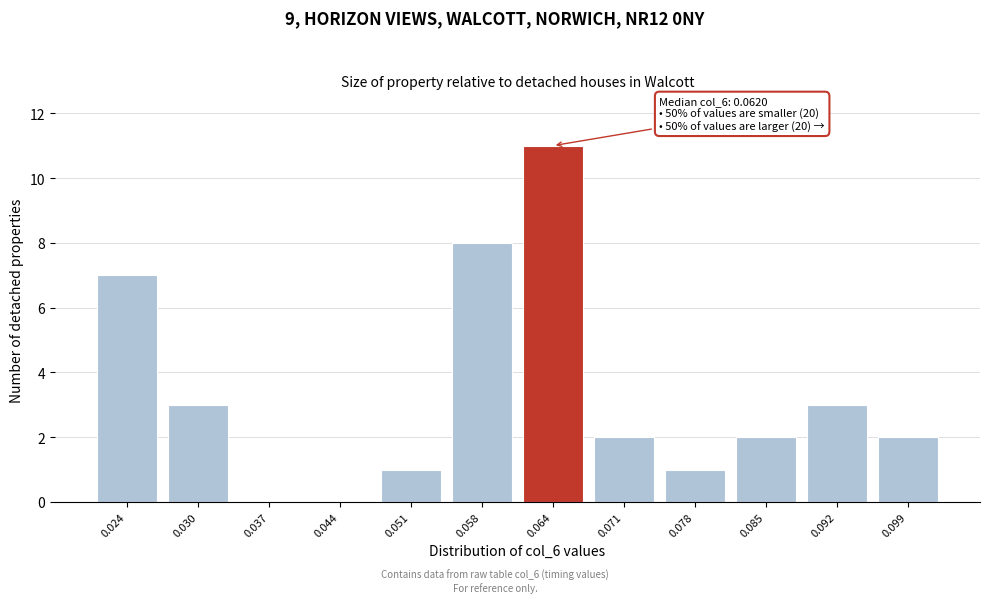

Reading left to right, what are all the values shown in this chart?

0.024=7	0.030=3	0.037=0	0.044=0	0.051=1	0.058=8	0.064=11	0.071=2	0.078=1	0.085=2	0.092=3	0.099=2